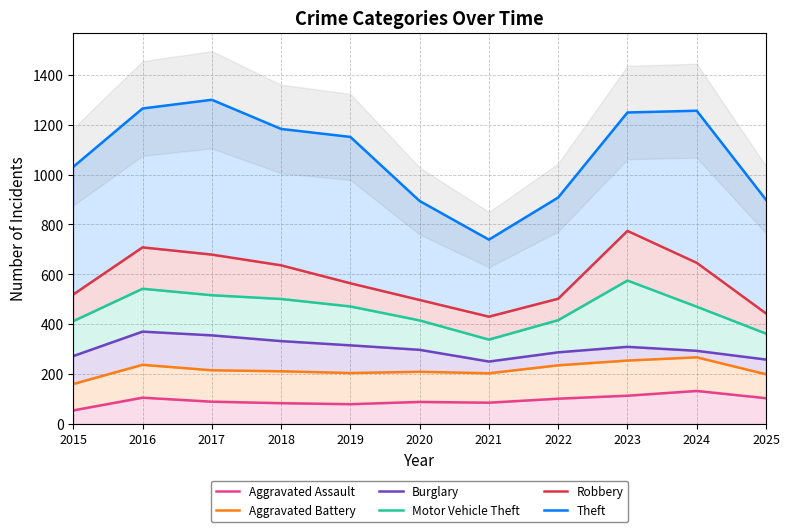

What are all the series names shown in the legend?

Aggravated Assault, Aggravated Battery, Burglary, Motor Vehicle Theft, Robbery, Theft